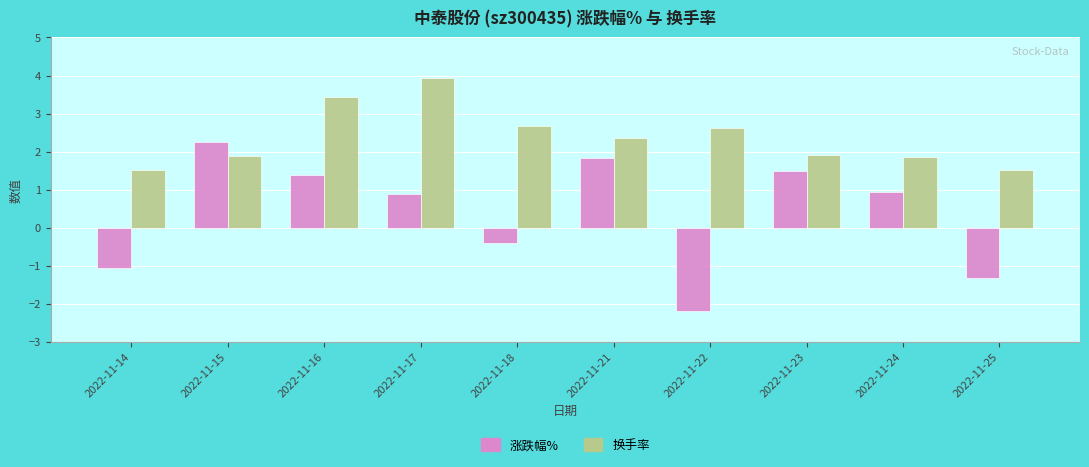

What is the sum of all 换手率 values?

23.8